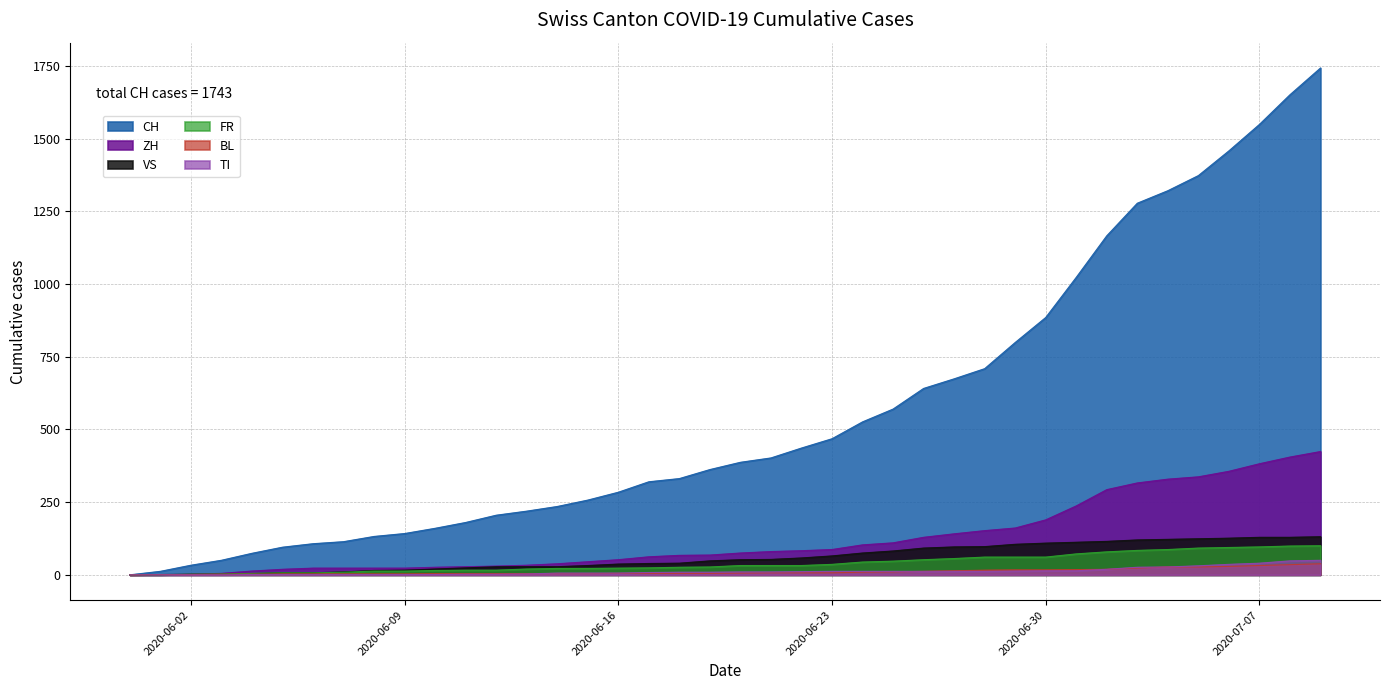

Where is VS nearest to the value 65?

2020-06-23